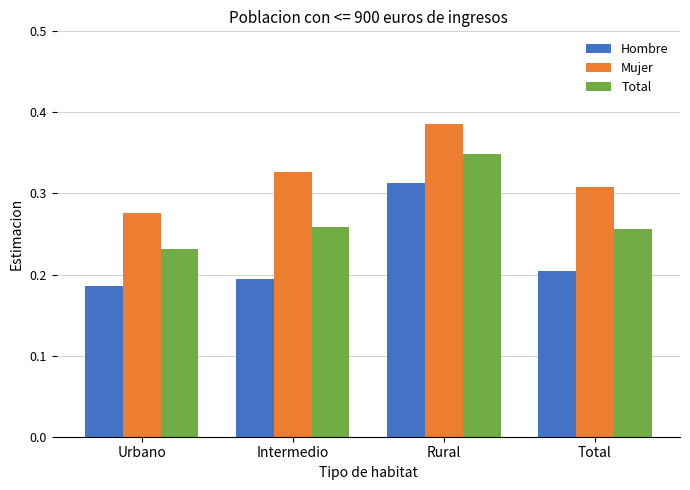

At which label does Hombre reach its peak?

Rural